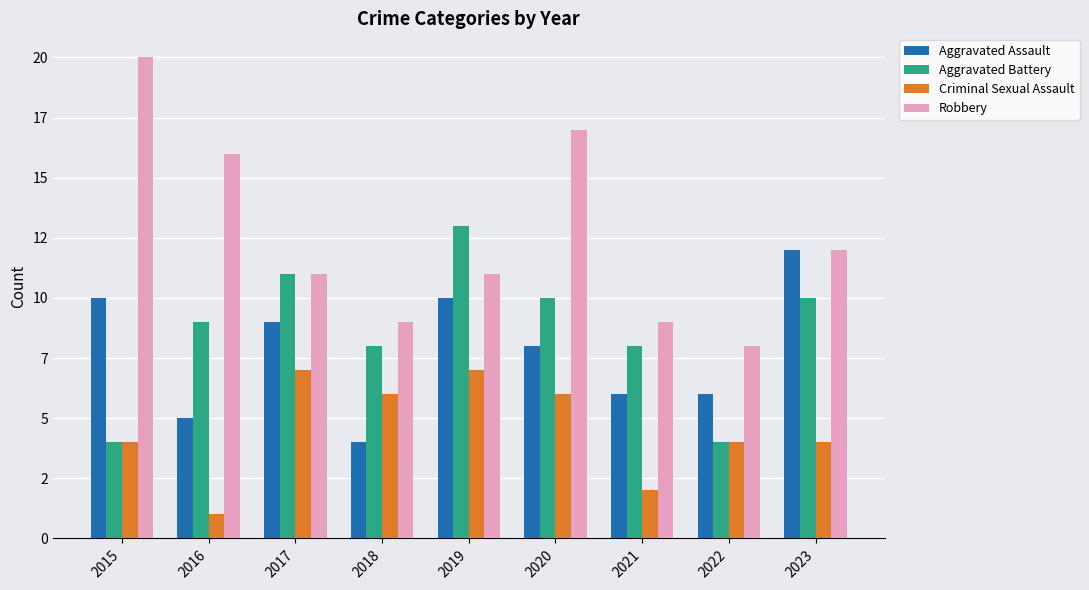

True or false: Aggravated Battery has a value of 7 at 2015.

False